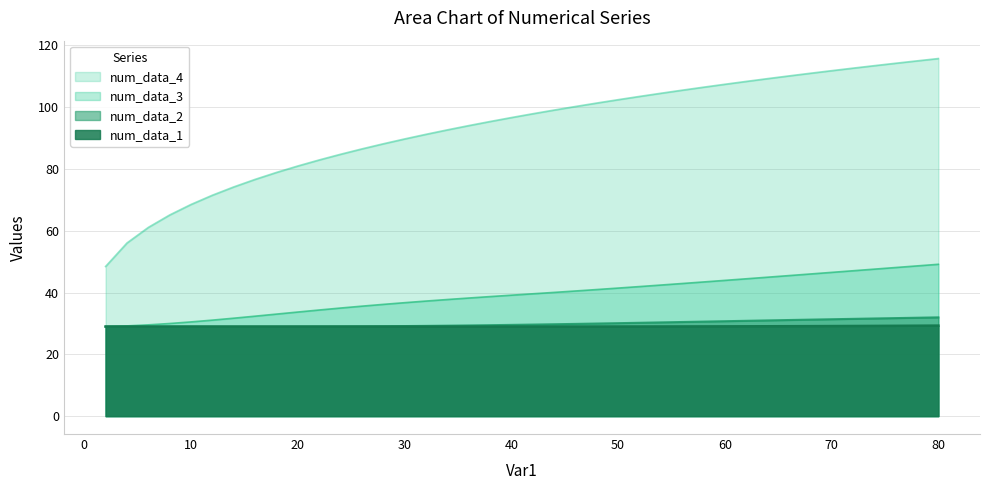

How many lines are shown in the chart?

4